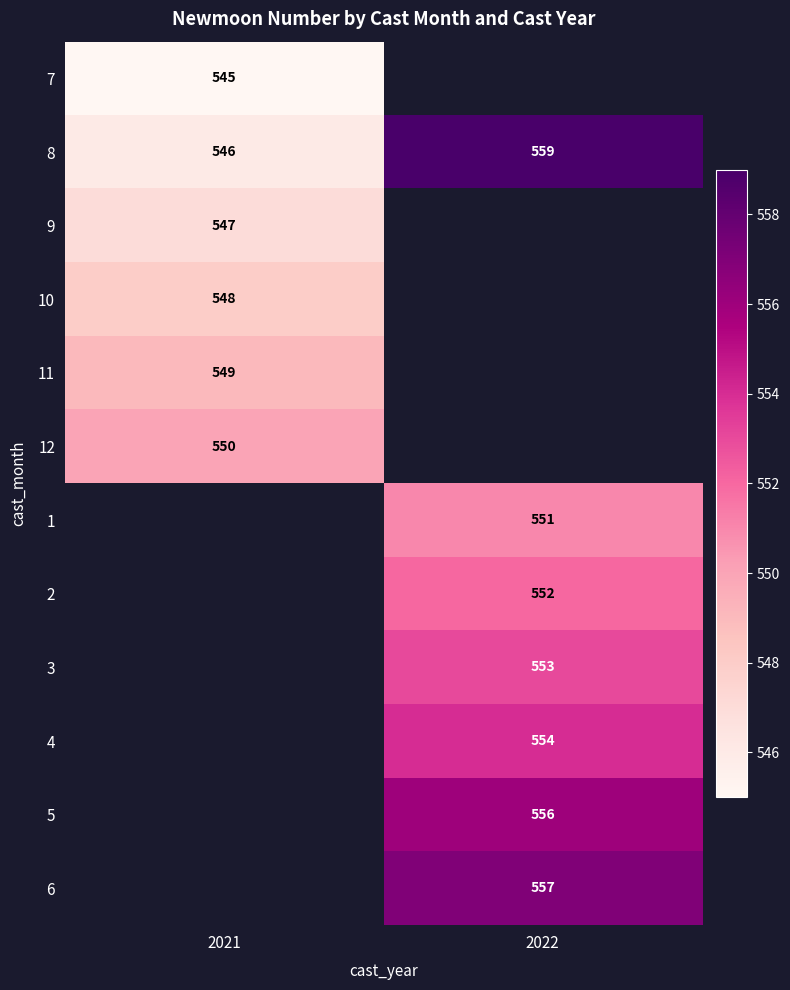

True or false: 5 has a value of 556 at 2022.

True